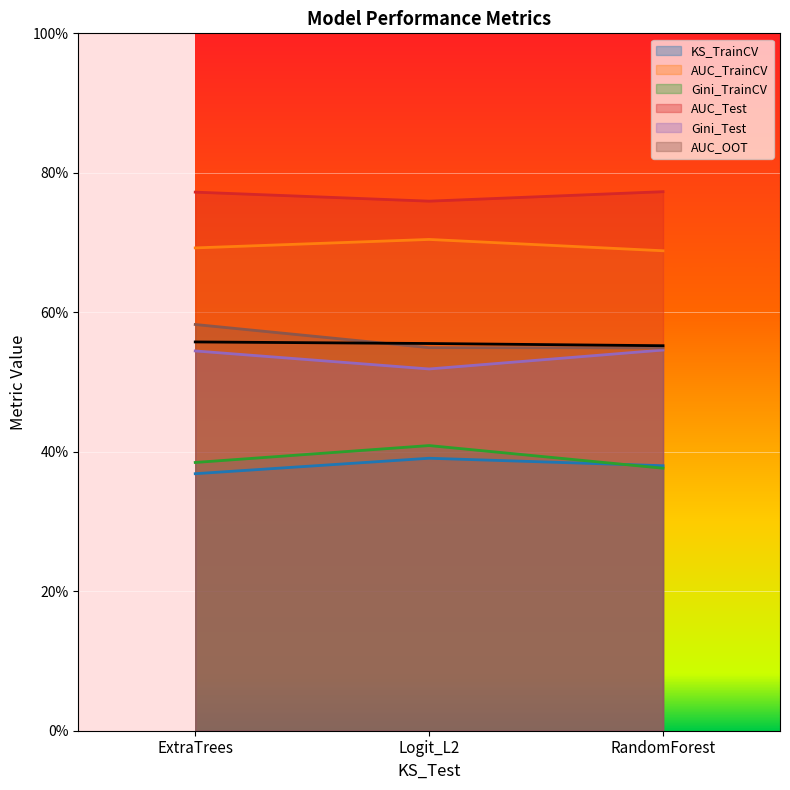

Reading right to left, list all the values displayed in this chart.

KS_TrainCV: RandomForest=0.4	Logit_L2=0.4	ExtraTrees=0.4
AUC_TrainCV: RandomForest=0.7	Logit_L2=0.7	ExtraTrees=0.7
Gini_TrainCV: RandomForest=0.4	Logit_L2=0.4	ExtraTrees=0.4
AUC_Test: RandomForest=0.8	Logit_L2=0.8	ExtraTrees=0.8
Gini_Test: RandomForest=0.5	Logit_L2=0.5	ExtraTrees=0.5
AUC_OOT: RandomForest=0.5	Logit_L2=0.5	ExtraTrees=0.6